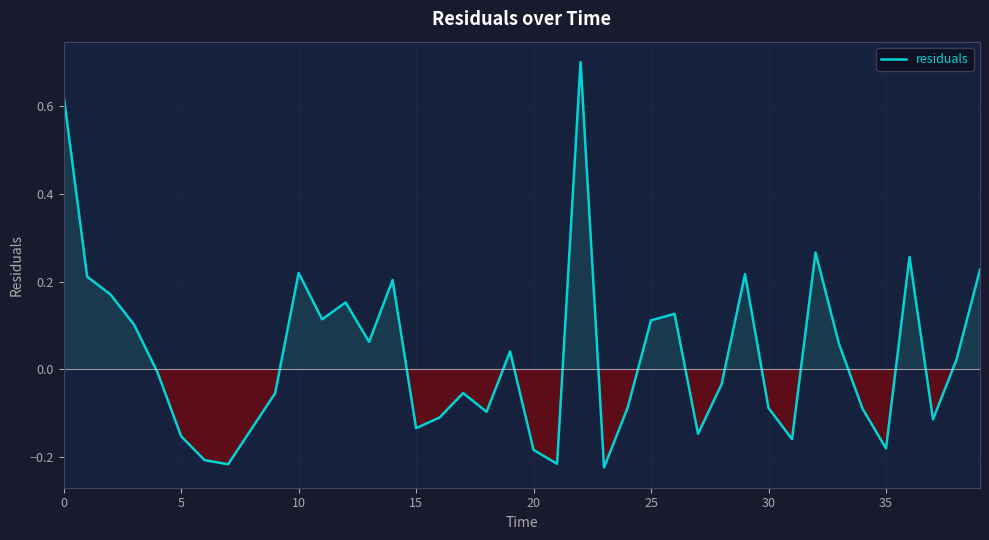

What is the difference between the maximum and minimum values?

0.9